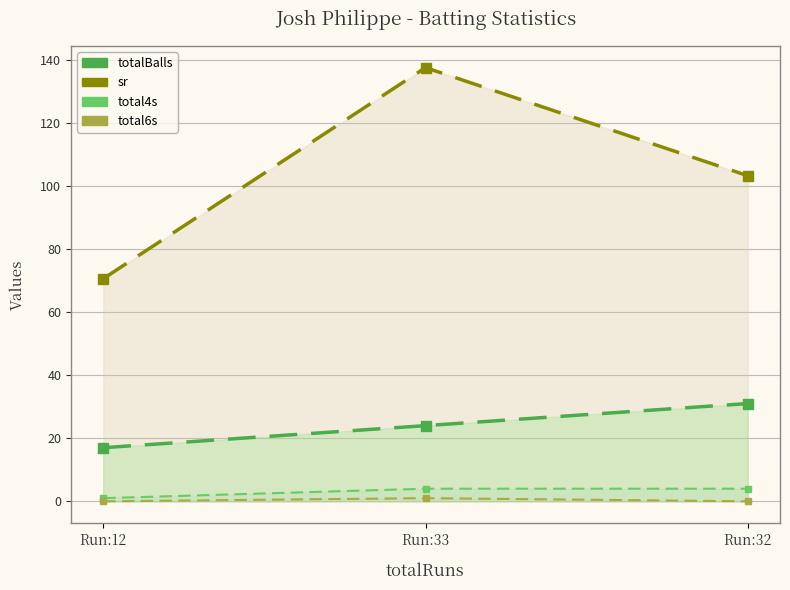

What are all the series names shown in the legend?

totalBalls, sr, total4s, total6s